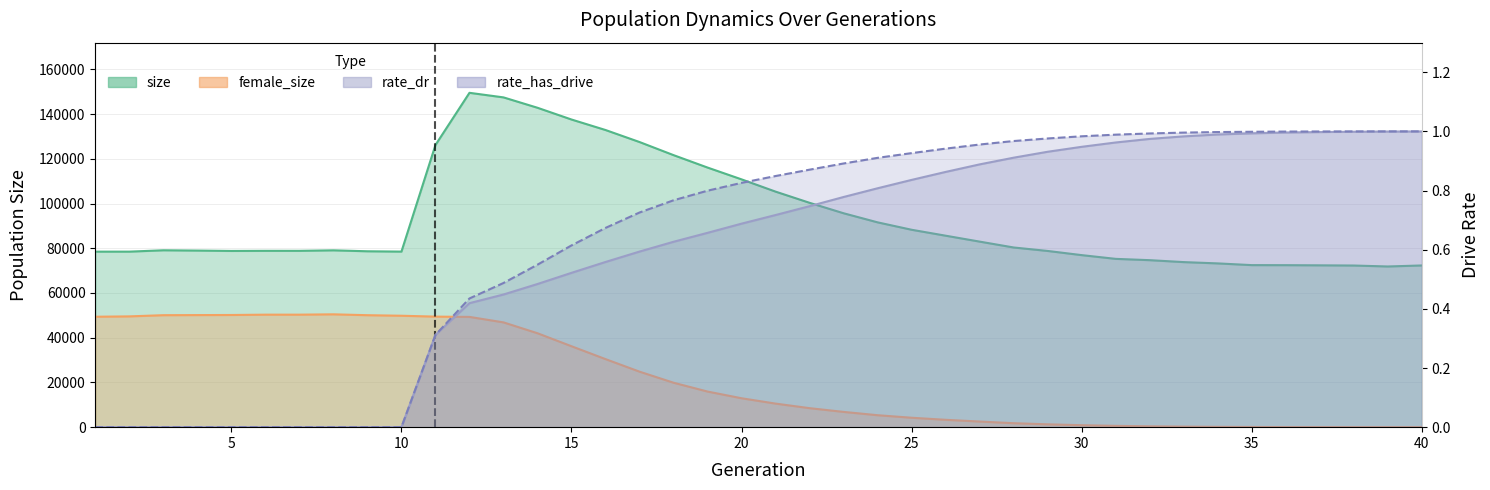

Which category has the highest value across all series?

12